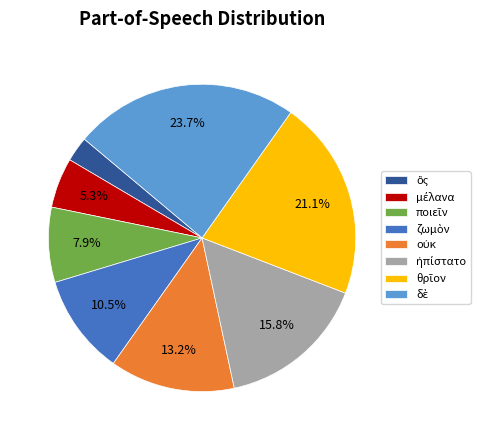

Is there any slice that represents more than half of the pie?

No